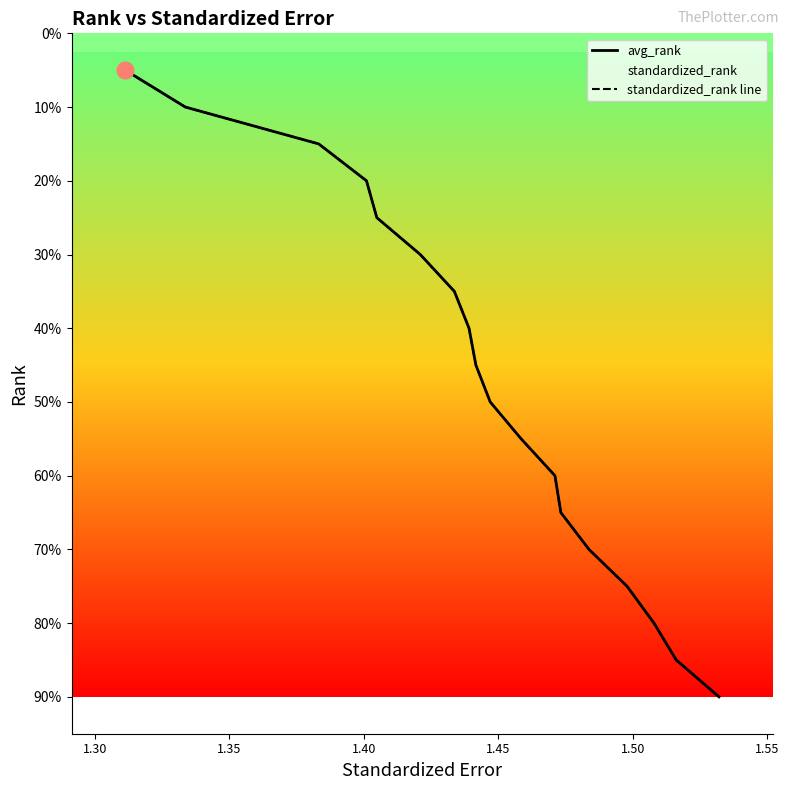

What is the lowest value of the standardized_rank line series?

1